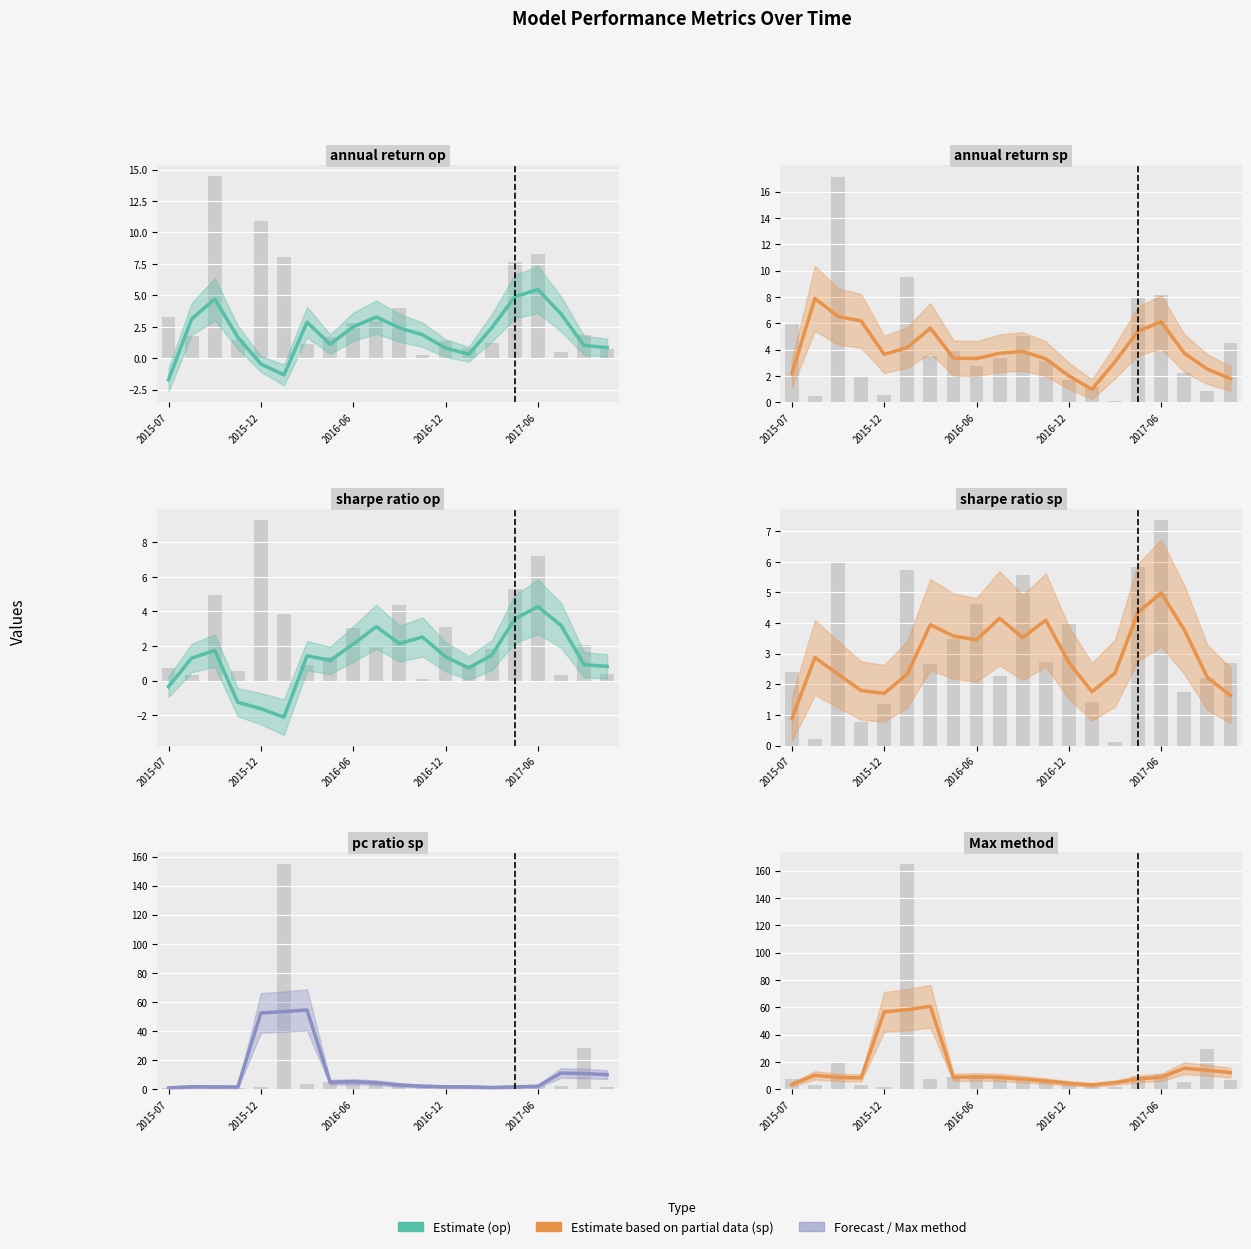

Reading left to right, what are all the values shown in this chart?

annual_return_op: -1.7	3.1	4.7	1.7	-0.5	-1.3	2.9	1.1	2.5	3.3	2.4	1.9	0.8	0.3	2.4	4.9	5.5	3.5	1.0	0.9
annual_return_sp: 2.2	7.9	6.5	6.2	3.6	4.1	5.6	3.4	3.3	3.7	3.9	3.3	2.0	1.0	3.1	5.4	6.1	3.7	2.5	1.8
sharpe_ratio_op: -0.4	1.3	1.7	-1.3	-1.6	-2.1	1.4	1.2	2.1	3.1	2.1	2.5	1.4	0.7	1.5	3.6	4.3	3.2	0.9	0.8
sharpe_ratio_sp: 0.9	2.9	2.3	1.8	1.7	2.3	3.9	3.6	3.5	4.2	3.5	4.1	2.7	1.8	2.4	4.4	5.0	3.8	2.2	1.6
pc_ratio_sp: 0.9	1.7	1.6	1.5	52.4	53.4	54.5	4.8	5.2	4.5	2.9	2.1	1.7	1.6	1.2	1.6	2.0	11.1	10.8	10.0
Max_method: 3.5	10.2	8.7	8.3	56.6	58.2	60.7	8.7	9.0	8.7	7.4	6.0	4.3	3.2	4.8	7.6	8.7	15.4	13.9	12.2